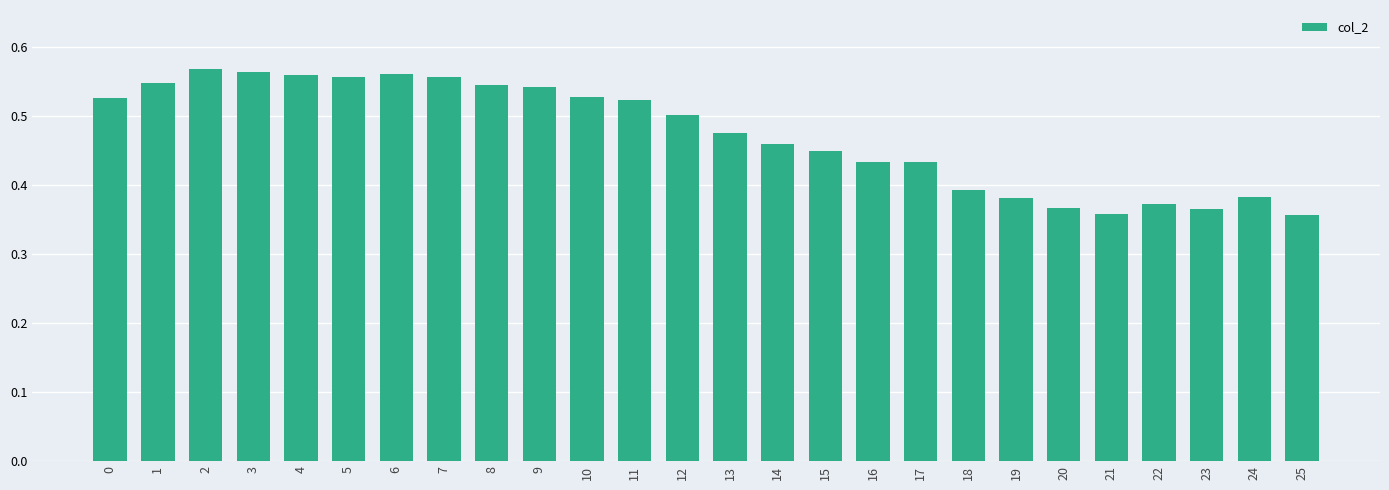

True or false: the data shows 0.2 at 23.

False